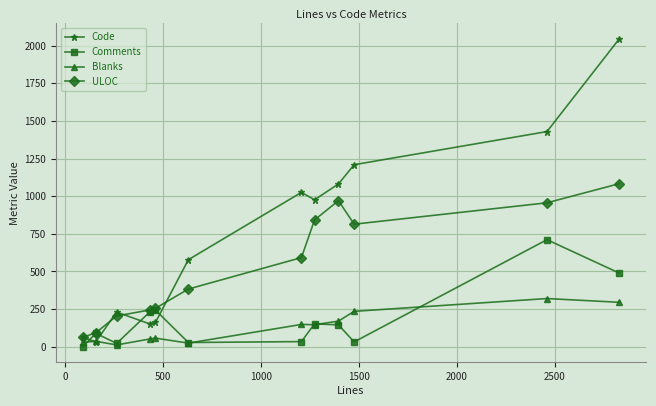

Which series has the widest spread of values?

Code